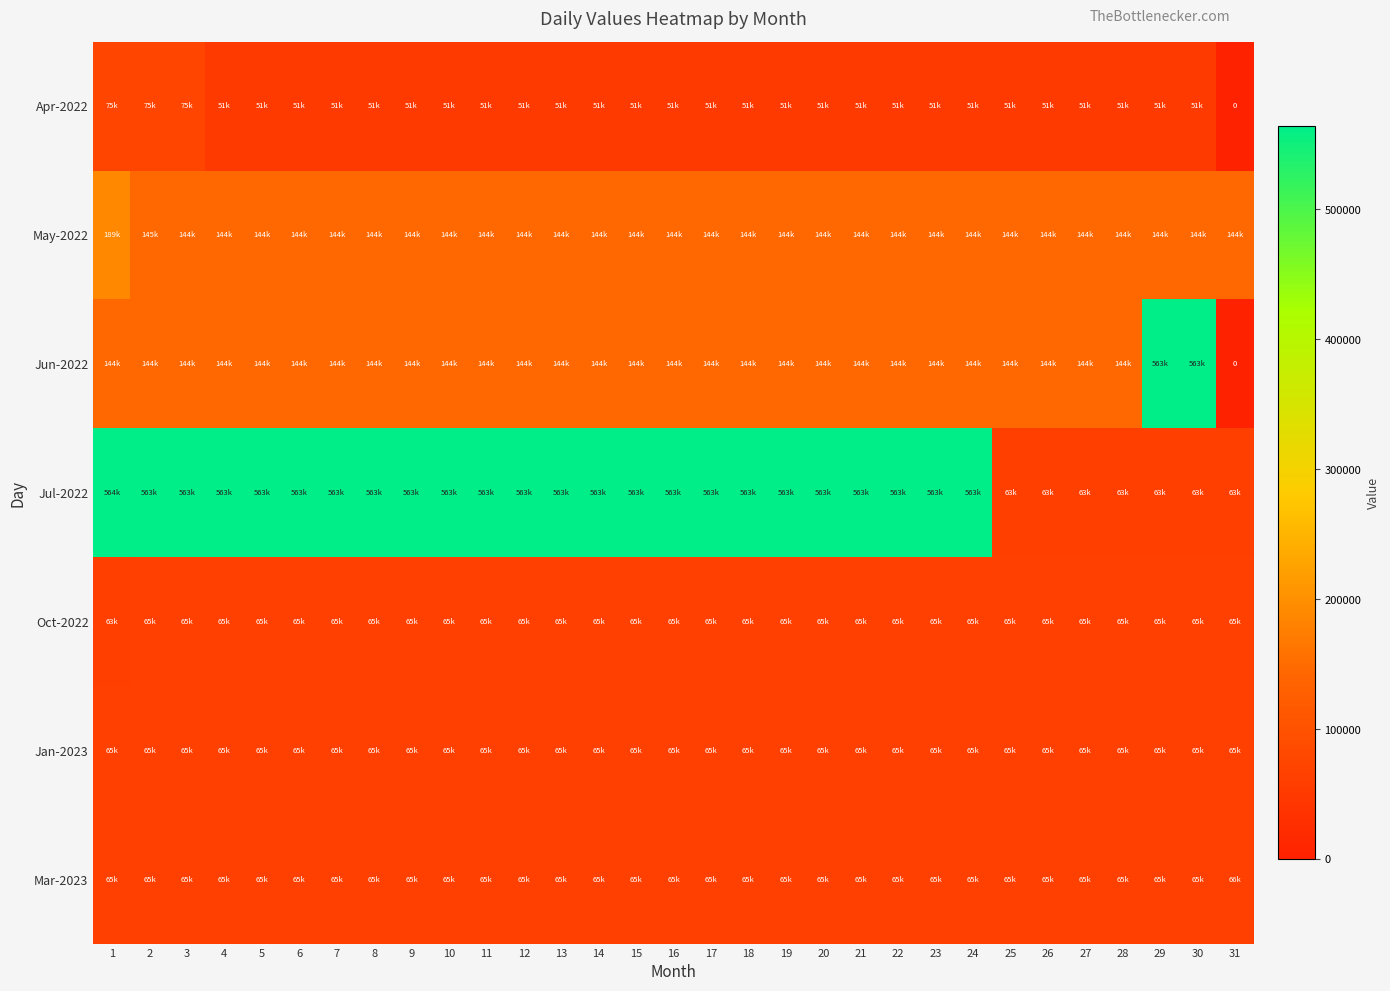

List the labels in order of Apr-2022 value, smallest first.

31, 4, 5, 6, 7, 8, 9, 10, 11, 12, 13, 14, 15, 16, 17, 18, 19, 20, 21, 22, 23, 24, 25, 26, 27, 28, 29, 30, 1, 2, 3